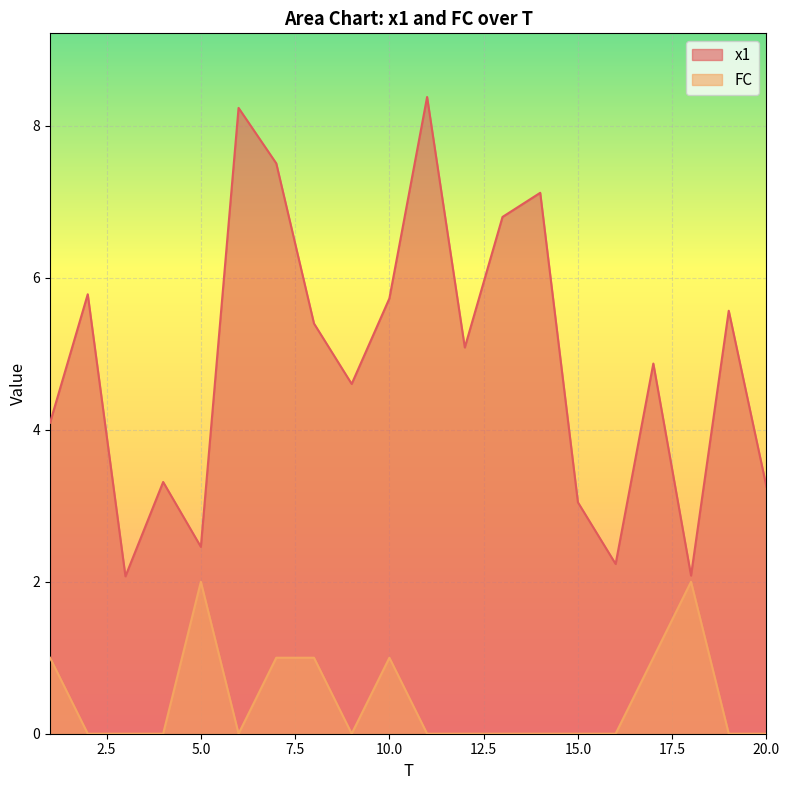

Where is the first local minimum for FC?

6